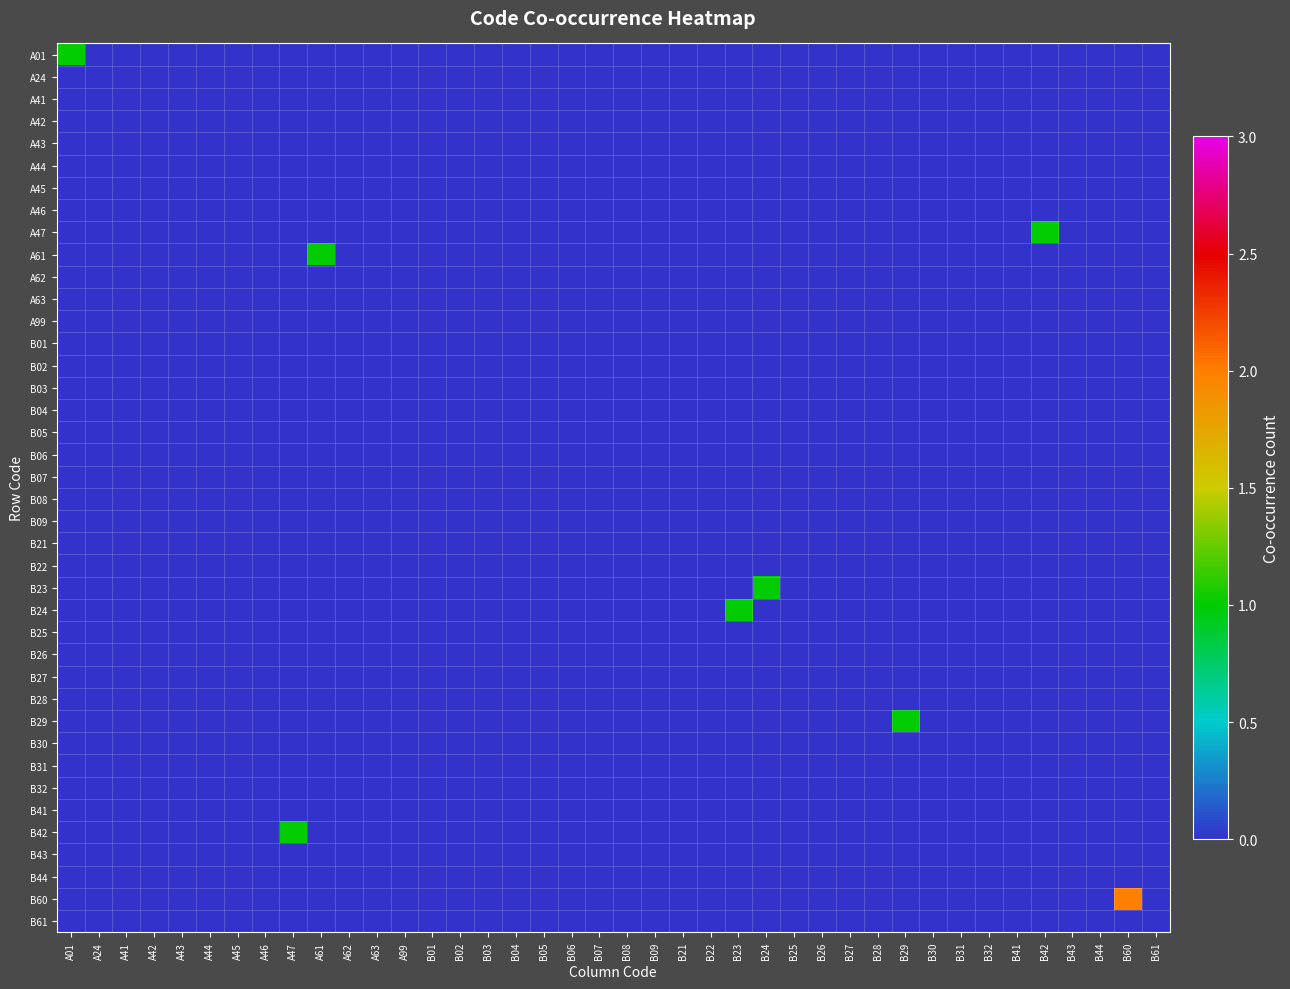

Reading left to right, list all the values displayed in this chart.

A01: A01=1	A24=0	A41=0	A42=0	A43=0	A44=0	A45=0	A46=0	A47=0	A61=0	A62=0	A63=0	A99=0	B01=0	B02=0	B03=0	B04=0	B05=0	B06=0	B07=0	B08=0	B09=0	B21=0	B22=0	B23=0	B24=0	B25=0	B26=0	B27=0	B28=0	B29=0	B30=0	B31=0	B32=0	B41=0	B42=0	B43=0	B44=0	B60=0	B61=0
A24: A01=0	A24=0	A41=0	A42=0	A43=0	A44=0	A45=0	A46=0	A47=0	A61=0	A62=0	A63=0	A99=0	B01=0	B02=0	B03=0	B04=0	B05=0	B06=0	B07=0	B08=0	B09=0	B21=0	B22=0	B23=0	B24=0	B25=0	B26=0	B27=0	B28=0	B29=0	B30=0	B31=0	B32=0	B41=0	B42=0	B43=0	B44=0	B60=0	B61=0
A41: A01=0	A24=0	A41=0	A42=0	A43=0	A44=0	A45=0	A46=0	A47=0	A61=0	A62=0	A63=0	A99=0	B01=0	B02=0	B03=0	B04=0	B05=0	B06=0	B07=0	B08=0	B09=0	B21=0	B22=0	B23=0	B24=0	B25=0	B26=0	B27=0	B28=0	B29=0	B30=0	B31=0	B32=0	B41=0	B42=0	B43=0	B44=0	B60=0	B61=0
A42: A01=0	A24=0	A41=0	A42=0	A43=0	A44=0	A45=0	A46=0	A47=0	A61=0	A62=0	A63=0	A99=0	B01=0	B02=0	B03=0	B04=0	B05=0	B06=0	B07=0	B08=0	B09=0	B21=0	B22=0	B23=0	B24=0	B25=0	B26=0	B27=0	B28=0	B29=0	B30=0	B31=0	B32=0	B41=0	B42=0	B43=0	B44=0	B60=0	B61=0
A43: A01=0	A24=0	A41=0	A42=0	A43=0	A44=0	A45=0	A46=0	A47=0	A61=0	A62=0	A63=0	A99=0	B01=0	B02=0	B03=0	B04=0	B05=0	B06=0	B07=0	B08=0	B09=0	B21=0	B22=0	B23=0	B24=0	B25=0	B26=0	B27=0	B28=0	B29=0	B30=0	B31=0	B32=0	B41=0	B42=0	B43=0	B44=0	B60=0	B61=0
A44: A01=0	A24=0	A41=0	A42=0	A43=0	A44=0	A45=0	A46=0	A47=0	A61=0	A62=0	A63=0	A99=0	B01=0	B02=0	B03=0	B04=0	B05=0	B06=0	B07=0	B08=0	B09=0	B21=0	B22=0	B23=0	B24=0	B25=0	B26=0	B27=0	B28=0	B29=0	B30=0	B31=0	B32=0	B41=0	B42=0	B43=0	B44=0	B60=0	B61=0
A45: A01=0	A24=0	A41=0	A42=0	A43=0	A44=0	A45=0	A46=0	A47=0	A61=0	A62=0	A63=0	A99=0	B01=0	B02=0	B03=0	B04=0	B05=0	B06=0	B07=0	B08=0	B09=0	B21=0	B22=0	B23=0	B24=0	B25=0	B26=0	B27=0	B28=0	B29=0	B30=0	B31=0	B32=0	B41=0	B42=0	B43=0	B44=0	B60=0	B61=0
A46: A01=0	A24=0	A41=0	A42=0	A43=0	A44=0	A45=0	A46=0	A47=0	A61=0	A62=0	A63=0	A99=0	B01=0	B02=0	B03=0	B04=0	B05=0	B06=0	B07=0	B08=0	B09=0	B21=0	B22=0	B23=0	B24=0	B25=0	B26=0	B27=0	B28=0	B29=0	B30=0	B31=0	B32=0	B41=0	B42=0	B43=0	B44=0	B60=0	B61=0
A47: A01=0	A24=0	A41=0	A42=0	A43=0	A44=0	A45=0	A46=0	A47=0	A61=0	A62=0	A63=0	A99=0	B01=0	B02=0	B03=0	B04=0	B05=0	B06=0	B07=0	B08=0	B09=0	B21=0	B22=0	B23=0	B24=0	B25=0	B26=0	B27=0	B28=0	B29=0	B30=0	B31=0	B32=0	B41=0	B42=1	B43=0	B44=0	B60=0	B61=0
A61: A01=0	A24=0	A41=0	A42=0	A43=0	A44=0	A45=0	A46=0	A47=0	A61=1	A62=0	A63=0	A99=0	B01=0	B02=0	B03=0	B04=0	B05=0	B06=0	B07=0	B08=0	B09=0	B21=0	B22=0	B23=0	B24=0	B25=0	B26=0	B27=0	B28=0	B29=0	B30=0	B31=0	B32=0	B41=0	B42=0	B43=0	B44=0	B60=0	B61=0
A62: A01=0	A24=0	A41=0	A42=0	A43=0	A44=0	A45=0	A46=0	A47=0	A61=0	A62=0	A63=0	A99=0	B01=0	B02=0	B03=0	B04=0	B05=0	B06=0	B07=0	B08=0	B09=0	B21=0	B22=0	B23=0	B24=0	B25=0	B26=0	B27=0	B28=0	B29=0	B30=0	B31=0	B32=0	B41=0	B42=0	B43=0	B44=0	B60=0	B61=0
A63: A01=0	A24=0	A41=0	A42=0	A43=0	A44=0	A45=0	A46=0	A47=0	A61=0	A62=0	A63=0	A99=0	B01=0	B02=0	B03=0	B04=0	B05=0	B06=0	B07=0	B08=0	B09=0	B21=0	B22=0	B23=0	B24=0	B25=0	B26=0	B27=0	B28=0	B29=0	B30=0	B31=0	B32=0	B41=0	B42=0	B43=0	B44=0	B60=0	B61=0
A99: A01=0	A24=0	A41=0	A42=0	A43=0	A44=0	A45=0	A46=0	A47=0	A61=0	A62=0	A63=0	A99=0	B01=0	B02=0	B03=0	B04=0	B05=0	B06=0	B07=0	B08=0	B09=0	B21=0	B22=0	B23=0	B24=0	B25=0	B26=0	B27=0	B28=0	B29=0	B30=0	B31=0	B32=0	B41=0	B42=0	B43=0	B44=0	B60=0	B61=0
B01: A01=0	A24=0	A41=0	A42=0	A43=0	A44=0	A45=0	A46=0	A47=0	A61=0	A62=0	A63=0	A99=0	B01=0	B02=0	B03=0	B04=0	B05=0	B06=0	B07=0	B08=0	B09=0	B21=0	B22=0	B23=0	B24=0	B25=0	B26=0	B27=0	B28=0	B29=0	B30=0	B31=0	B32=0	B41=0	B42=0	B43=0	B44=0	B60=0	B61=0
B02: A01=0	A24=0	A41=0	A42=0	A43=0	A44=0	A45=0	A46=0	A47=0	A61=0	A62=0	A63=0	A99=0	B01=0	B02=0	B03=0	B04=0	B05=0	B06=0	B07=0	B08=0	B09=0	B21=0	B22=0	B23=0	B24=0	B25=0	B26=0	B27=0	B28=0	B29=0	B30=0	B31=0	B32=0	B41=0	B42=0	B43=0	B44=0	B60=0	B61=0
B03: A01=0	A24=0	A41=0	A42=0	A43=0	A44=0	A45=0	A46=0	A47=0	A61=0	A62=0	A63=0	A99=0	B01=0	B02=0	B03=0	B04=0	B05=0	B06=0	B07=0	B08=0	B09=0	B21=0	B22=0	B23=0	B24=0	B25=0	B26=0	B27=0	B28=0	B29=0	B30=0	B31=0	B32=0	B41=0	B42=0	B43=0	B44=0	B60=0	B61=0
B04: A01=0	A24=0	A41=0	A42=0	A43=0	A44=0	A45=0	A46=0	A47=0	A61=0	A62=0	A63=0	A99=0	B01=0	B02=0	B03=0	B04=0	B05=0	B06=0	B07=0	B08=0	B09=0	B21=0	B22=0	B23=0	B24=0	B25=0	B26=0	B27=0	B28=0	B29=0	B30=0	B31=0	B32=0	B41=0	B42=0	B43=0	B44=0	B60=0	B61=0
B05: A01=0	A24=0	A41=0	A42=0	A43=0	A44=0	A45=0	A46=0	A47=0	A61=0	A62=0	A63=0	A99=0	B01=0	B02=0	B03=0	B04=0	B05=0	B06=0	B07=0	B08=0	B09=0	B21=0	B22=0	B23=0	B24=0	B25=0	B26=0	B27=0	B28=0	B29=0	B30=0	B31=0	B32=0	B41=0	B42=0	B43=0	B44=0	B60=0	B61=0
B06: A01=0	A24=0	A41=0	A42=0	A43=0	A44=0	A45=0	A46=0	A47=0	A61=0	A62=0	A63=0	A99=0	B01=0	B02=0	B03=0	B04=0	B05=0	B06=0	B07=0	B08=0	B09=0	B21=0	B22=0	B23=0	B24=0	B25=0	B26=0	B27=0	B28=0	B29=0	B30=0	B31=0	B32=0	B41=0	B42=0	B43=0	B44=0	B60=0	B61=0
B07: A01=0	A24=0	A41=0	A42=0	A43=0	A44=0	A45=0	A46=0	A47=0	A61=0	A62=0	A63=0	A99=0	B01=0	B02=0	B03=0	B04=0	B05=0	B06=0	B07=0	B08=0	B09=0	B21=0	B22=0	B23=0	B24=0	B25=0	B26=0	B27=0	B28=0	B29=0	B30=0	B31=0	B32=0	B41=0	B42=0	B43=0	B44=0	B60=0	B61=0
B08: A01=0	A24=0	A41=0	A42=0	A43=0	A44=0	A45=0	A46=0	A47=0	A61=0	A62=0	A63=0	A99=0	B01=0	B02=0	B03=0	B04=0	B05=0	B06=0	B07=0	B08=0	B09=0	B21=0	B22=0	B23=0	B24=0	B25=0	B26=0	B27=0	B28=0	B29=0	B30=0	B31=0	B32=0	B41=0	B42=0	B43=0	B44=0	B60=0	B61=0
B09: A01=0	A24=0	A41=0	A42=0	A43=0	A44=0	A45=0	A46=0	A47=0	A61=0	A62=0	A63=0	A99=0	B01=0	B02=0	B03=0	B04=0	B05=0	B06=0	B07=0	B08=0	B09=0	B21=0	B22=0	B23=0	B24=0	B25=0	B26=0	B27=0	B28=0	B29=0	B30=0	B31=0	B32=0	B41=0	B42=0	B43=0	B44=0	B60=0	B61=0
B21: A01=0	A24=0	A41=0	A42=0	A43=0	A44=0	A45=0	A46=0	A47=0	A61=0	A62=0	A63=0	A99=0	B01=0	B02=0	B03=0	B04=0	B05=0	B06=0	B07=0	B08=0	B09=0	B21=0	B22=0	B23=0	B24=0	B25=0	B26=0	B27=0	B28=0	B29=0	B30=0	B31=0	B32=0	B41=0	B42=0	B43=0	B44=0	B60=0	B61=0
B22: A01=0	A24=0	A41=0	A42=0	A43=0	A44=0	A45=0	A46=0	A47=0	A61=0	A62=0	A63=0	A99=0	B01=0	B02=0	B03=0	B04=0	B05=0	B06=0	B07=0	B08=0	B09=0	B21=0	B22=0	B23=0	B24=0	B25=0	B26=0	B27=0	B28=0	B29=0	B30=0	B31=0	B32=0	B41=0	B42=0	B43=0	B44=0	B60=0	B61=0
B23: A01=0	A24=0	A41=0	A42=0	A43=0	A44=0	A45=0	A46=0	A47=0	A61=0	A62=0	A63=0	A99=0	B01=0	B02=0	B03=0	B04=0	B05=0	B06=0	B07=0	B08=0	B09=0	B21=0	B22=0	B23=0	B24=1	B25=0	B26=0	B27=0	B28=0	B29=0	B30=0	B31=0	B32=0	B41=0	B42=0	B43=0	B44=0	B60=0	B61=0
B24: A01=0	A24=0	A41=0	A42=0	A43=0	A44=0	A45=0	A46=0	A47=0	A61=0	A62=0	A63=0	A99=0	B01=0	B02=0	B03=0	B04=0	B05=0	B06=0	B07=0	B08=0	B09=0	B21=0	B22=0	B23=1	B24=0	B25=0	B26=0	B27=0	B28=0	B29=0	B30=0	B31=0	B32=0	B41=0	B42=0	B43=0	B44=0	B60=0	B61=0
B25: A01=0	A24=0	A41=0	A42=0	A43=0	A44=0	A45=0	A46=0	A47=0	A61=0	A62=0	A63=0	A99=0	B01=0	B02=0	B03=0	B04=0	B05=0	B06=0	B07=0	B08=0	B09=0	B21=0	B22=0	B23=0	B24=0	B25=0	B26=0	B27=0	B28=0	B29=0	B30=0	B31=0	B32=0	B41=0	B42=0	B43=0	B44=0	B60=0	B61=0
B26: A01=0	A24=0	A41=0	A42=0	A43=0	A44=0	A45=0	A46=0	A47=0	A61=0	A62=0	A63=0	A99=0	B01=0	B02=0	B03=0	B04=0	B05=0	B06=0	B07=0	B08=0	B09=0	B21=0	B22=0	B23=0	B24=0	B25=0	B26=0	B27=0	B28=0	B29=0	B30=0	B31=0	B32=0	B41=0	B42=0	B43=0	B44=0	B60=0	B61=0
B27: A01=0	A24=0	A41=0	A42=0	A43=0	A44=0	A45=0	A46=0	A47=0	A61=0	A62=0	A63=0	A99=0	B01=0	B02=0	B03=0	B04=0	B05=0	B06=0	B07=0	B08=0	B09=0	B21=0	B22=0	B23=0	B24=0	B25=0	B26=0	B27=0	B28=0	B29=0	B30=0	B31=0	B32=0	B41=0	B42=0	B43=0	B44=0	B60=0	B61=0
B28: A01=0	A24=0	A41=0	A42=0	A43=0	A44=0	A45=0	A46=0	A47=0	A61=0	A62=0	A63=0	A99=0	B01=0	B02=0	B03=0	B04=0	B05=0	B06=0	B07=0	B08=0	B09=0	B21=0	B22=0	B23=0	B24=0	B25=0	B26=0	B27=0	B28=0	B29=0	B30=0	B31=0	B32=0	B41=0	B42=0	B43=0	B44=0	B60=0	B61=0
B29: A01=0	A24=0	A41=0	A42=0	A43=0	A44=0	A45=0	A46=0	A47=0	A61=0	A62=0	A63=0	A99=0	B01=0	B02=0	B03=0	B04=0	B05=0	B06=0	B07=0	B08=0	B09=0	B21=0	B22=0	B23=0	B24=0	B25=0	B26=0	B27=0	B28=0	B29=1	B30=0	B31=0	B32=0	B41=0	B42=0	B43=0	B44=0	B60=0	B61=0
B30: A01=0	A24=0	A41=0	A42=0	A43=0	A44=0	A45=0	A46=0	A47=0	A61=0	A62=0	A63=0	A99=0	B01=0	B02=0	B03=0	B04=0	B05=0	B06=0	B07=0	B08=0	B09=0	B21=0	B22=0	B23=0	B24=0	B25=0	B26=0	B27=0	B28=0	B29=0	B30=0	B31=0	B32=0	B41=0	B42=0	B43=0	B44=0	B60=0	B61=0
B31: A01=0	A24=0	A41=0	A42=0	A43=0	A44=0	A45=0	A46=0	A47=0	A61=0	A62=0	A63=0	A99=0	B01=0	B02=0	B03=0	B04=0	B05=0	B06=0	B07=0	B08=0	B09=0	B21=0	B22=0	B23=0	B24=0	B25=0	B26=0	B27=0	B28=0	B29=0	B30=0	B31=0	B32=0	B41=0	B42=0	B43=0	B44=0	B60=0	B61=0
B32: A01=0	A24=0	A41=0	A42=0	A43=0	A44=0	A45=0	A46=0	A47=0	A61=0	A62=0	A63=0	A99=0	B01=0	B02=0	B03=0	B04=0	B05=0	B06=0	B07=0	B08=0	B09=0	B21=0	B22=0	B23=0	B24=0	B25=0	B26=0	B27=0	B28=0	B29=0	B30=0	B31=0	B32=0	B41=0	B42=0	B43=0	B44=0	B60=0	B61=0
B41: A01=0	A24=0	A41=0	A42=0	A43=0	A44=0	A45=0	A46=0	A47=0	A61=0	A62=0	A63=0	A99=0	B01=0	B02=0	B03=0	B04=0	B05=0	B06=0	B07=0	B08=0	B09=0	B21=0	B22=0	B23=0	B24=0	B25=0	B26=0	B27=0	B28=0	B29=0	B30=0	B31=0	B32=0	B41=0	B42=0	B43=0	B44=0	B60=0	B61=0
B42: A01=0	A24=0	A41=0	A42=0	A43=0	A44=0	A45=0	A46=0	A47=1	A61=0	A62=0	A63=0	A99=0	B01=0	B02=0	B03=0	B04=0	B05=0	B06=0	B07=0	B08=0	B09=0	B21=0	B22=0	B23=0	B24=0	B25=0	B26=0	B27=0	B28=0	B29=0	B30=0	B31=0	B32=0	B41=0	B42=0	B43=0	B44=0	B60=0	B61=0
B43: A01=0	A24=0	A41=0	A42=0	A43=0	A44=0	A45=0	A46=0	A47=0	A61=0	A62=0	A63=0	A99=0	B01=0	B02=0	B03=0	B04=0	B05=0	B06=0	B07=0	B08=0	B09=0	B21=0	B22=0	B23=0	B24=0	B25=0	B26=0	B27=0	B28=0	B29=0	B30=0	B31=0	B32=0	B41=0	B42=0	B43=0	B44=0	B60=0	B61=0
B44: A01=0	A24=0	A41=0	A42=0	A43=0	A44=0	A45=0	A46=0	A47=0	A61=0	A62=0	A63=0	A99=0	B01=0	B02=0	B03=0	B04=0	B05=0	B06=0	B07=0	B08=0	B09=0	B21=0	B22=0	B23=0	B24=0	B25=0	B26=0	B27=0	B28=0	B29=0	B30=0	B31=0	B32=0	B41=0	B42=0	B43=0	B44=0	B60=0	B61=0
B60: A01=0	A24=0	A41=0	A42=0	A43=0	A44=0	A45=0	A46=0	A47=0	A61=0	A62=0	A63=0	A99=0	B01=0	B02=0	B03=0	B04=0	B05=0	B06=0	B07=0	B08=0	B09=0	B21=0	B22=0	B23=0	B24=0	B25=0	B26=0	B27=0	B28=0	B29=0	B30=0	B31=0	B32=0	B41=0	B42=0	B43=0	B44=0	B60=2	B61=0
B61: A01=0	A24=0	A41=0	A42=0	A43=0	A44=0	A45=0	A46=0	A47=0	A61=0	A62=0	A63=0	A99=0	B01=0	B02=0	B03=0	B04=0	B05=0	B06=0	B07=0	B08=0	B09=0	B21=0	B22=0	B23=0	B24=0	B25=0	B26=0	B27=0	B28=0	B29=0	B30=0	B31=0	B32=0	B41=0	B42=0	B43=0	B44=0	B60=0	B61=0